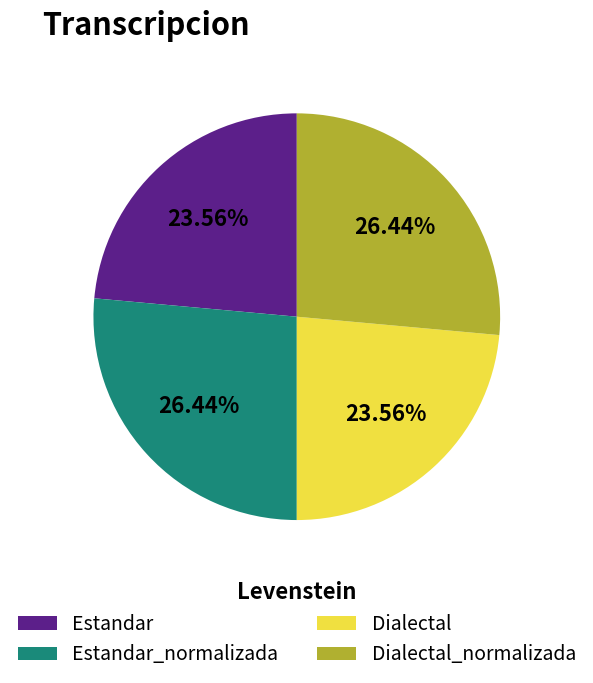

Does any single category account for the majority?

No